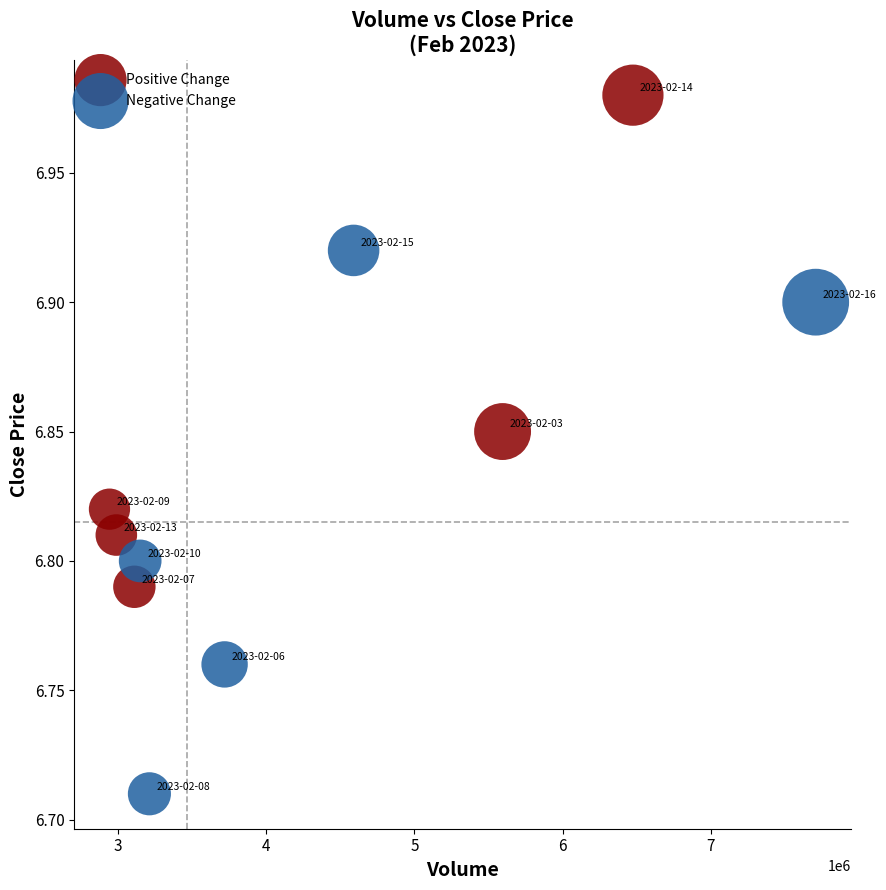

Which series reaches the minimum Y coordinate?

Negative Change